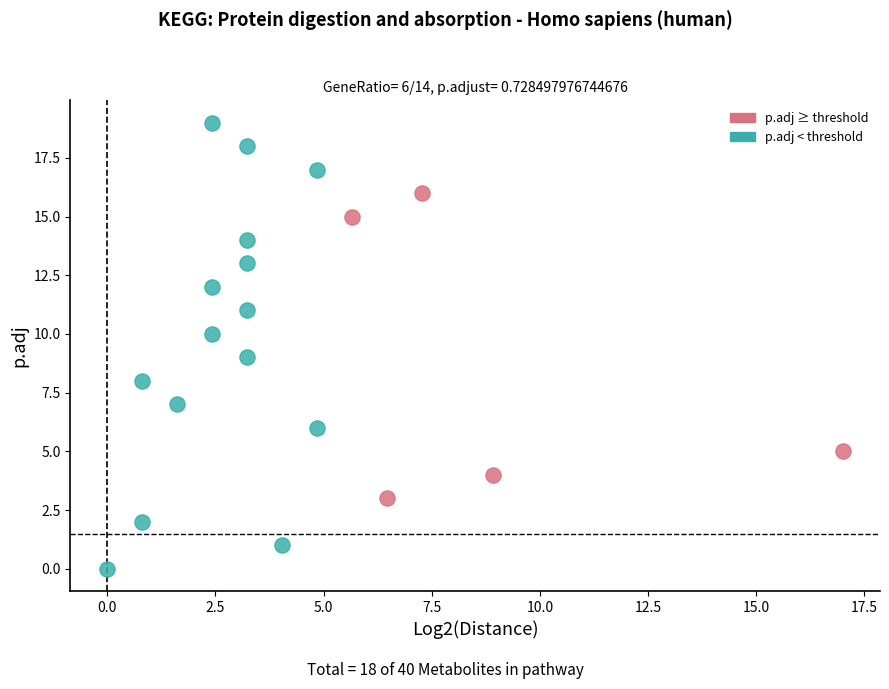

Which series contains the lowest Y value?

p.adj < threshold